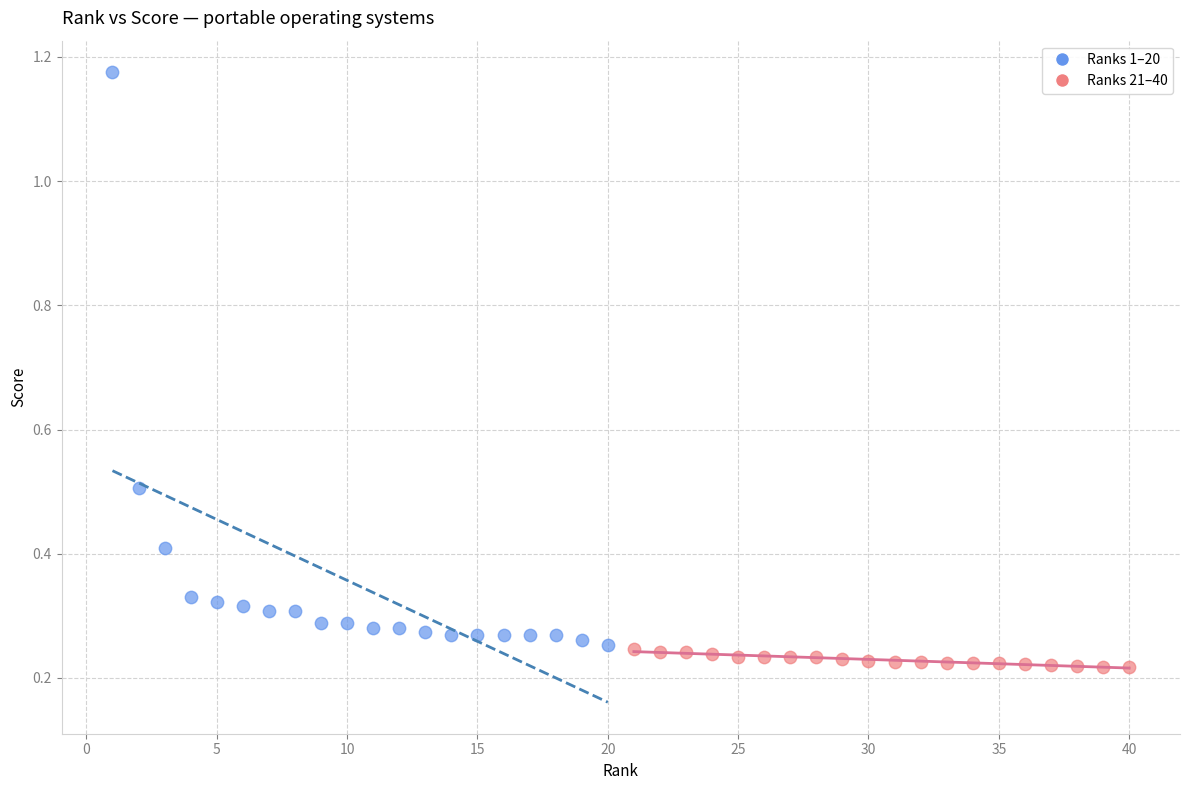

Which series contains the highest Y value?

Ranks 1–20